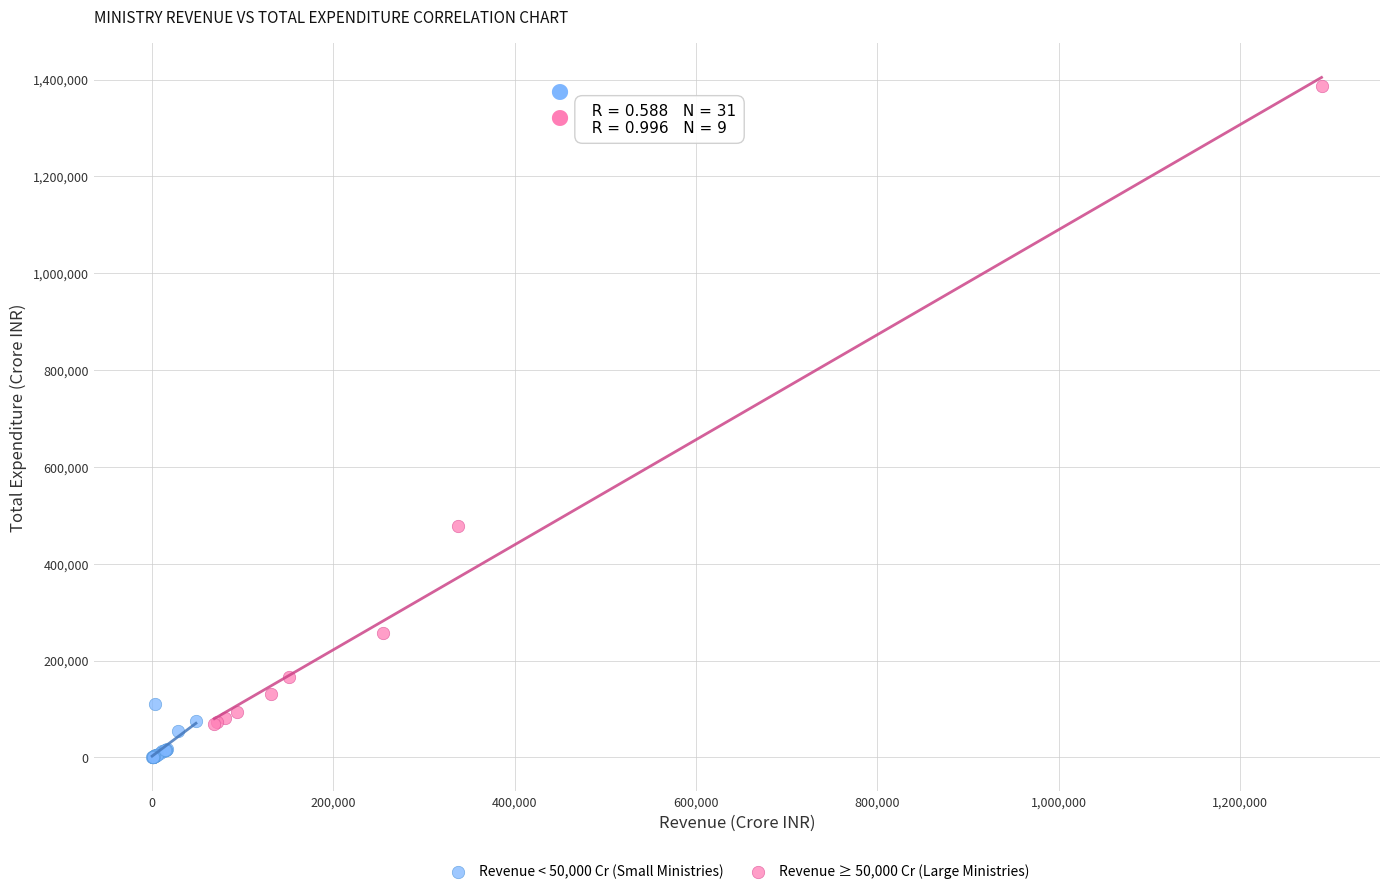

Which series has the largest Y range (max minus min)?

Revenue ≥ 50,000 Cr (Large Ministries)